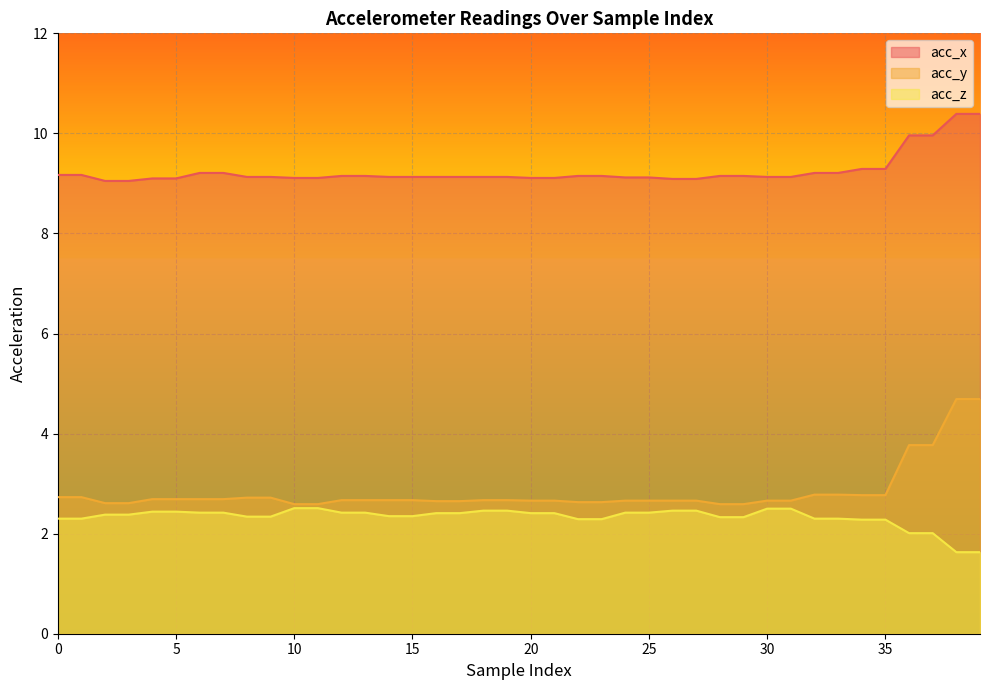

How many lines are shown in the chart?

3